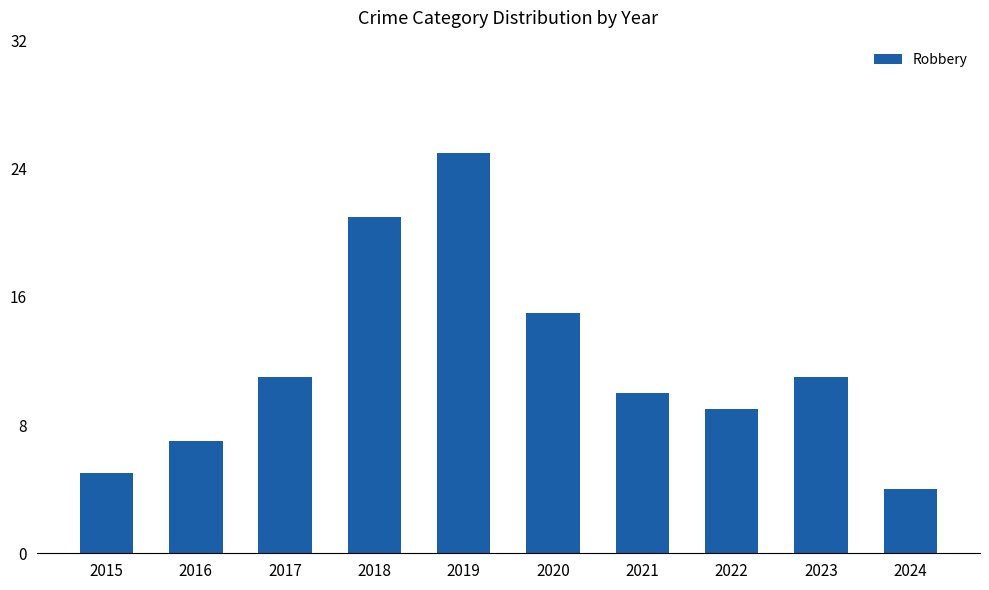

What is the change in value from 2021 to 2024?

-6